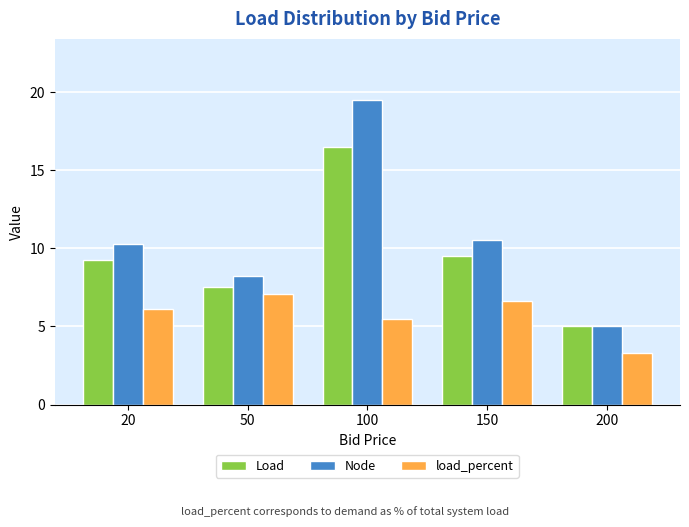

What is the minimum value shown in the chart?

3.3